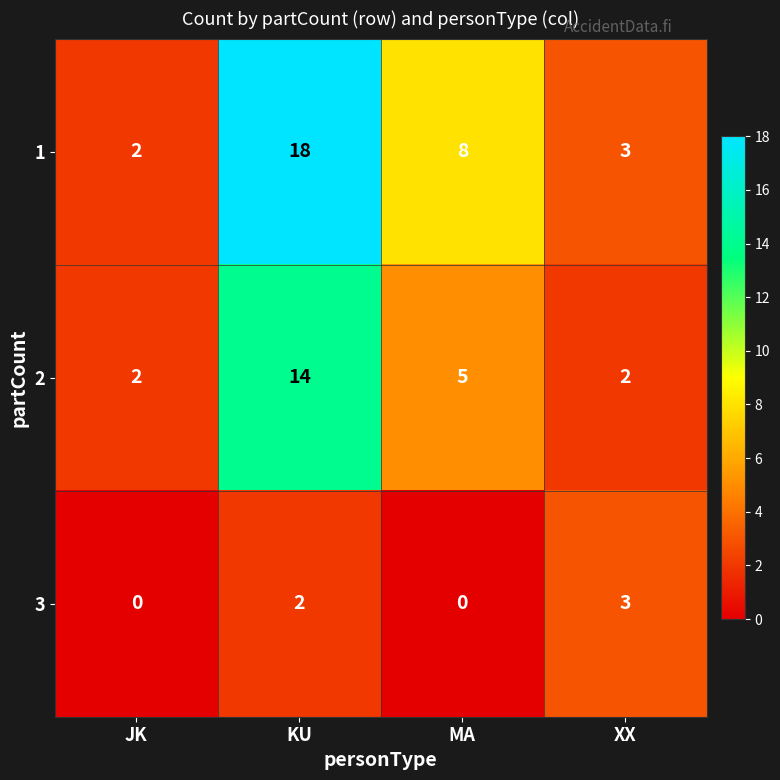

What is the difference between the highest and lowest values at JK?

2